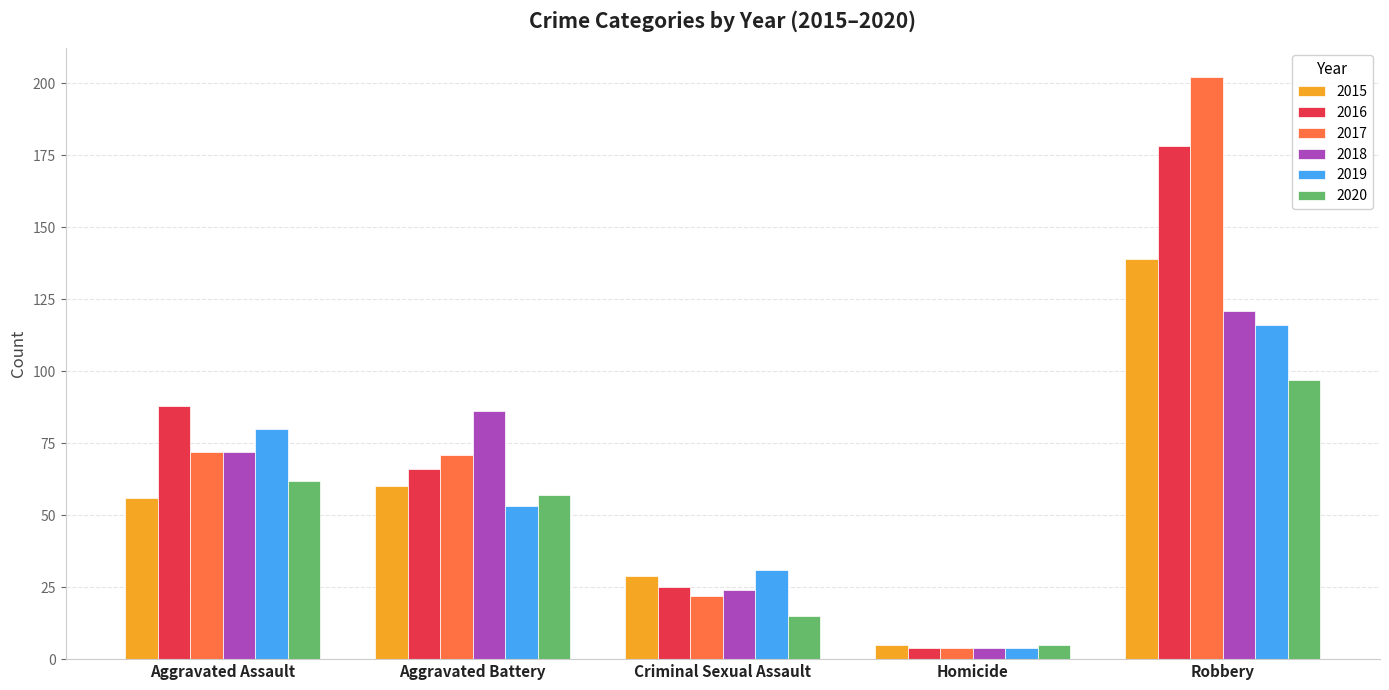

Reading right to left, list all the values displayed in this chart.

2015: Robbery=139	Homicide=5	Criminal Sexual Assault=29	Aggravated Battery=60	Aggravated Assault=56
2016: Robbery=178	Homicide=4	Criminal Sexual Assault=25	Aggravated Battery=66	Aggravated Assault=88
2017: Robbery=202	Homicide=4	Criminal Sexual Assault=22	Aggravated Battery=71	Aggravated Assault=72
2018: Robbery=121	Homicide=4	Criminal Sexual Assault=24	Aggravated Battery=86	Aggravated Assault=72
2019: Robbery=116	Homicide=4	Criminal Sexual Assault=31	Aggravated Battery=53	Aggravated Assault=80
2020: Robbery=97	Homicide=5	Criminal Sexual Assault=15	Aggravated Battery=57	Aggravated Assault=62